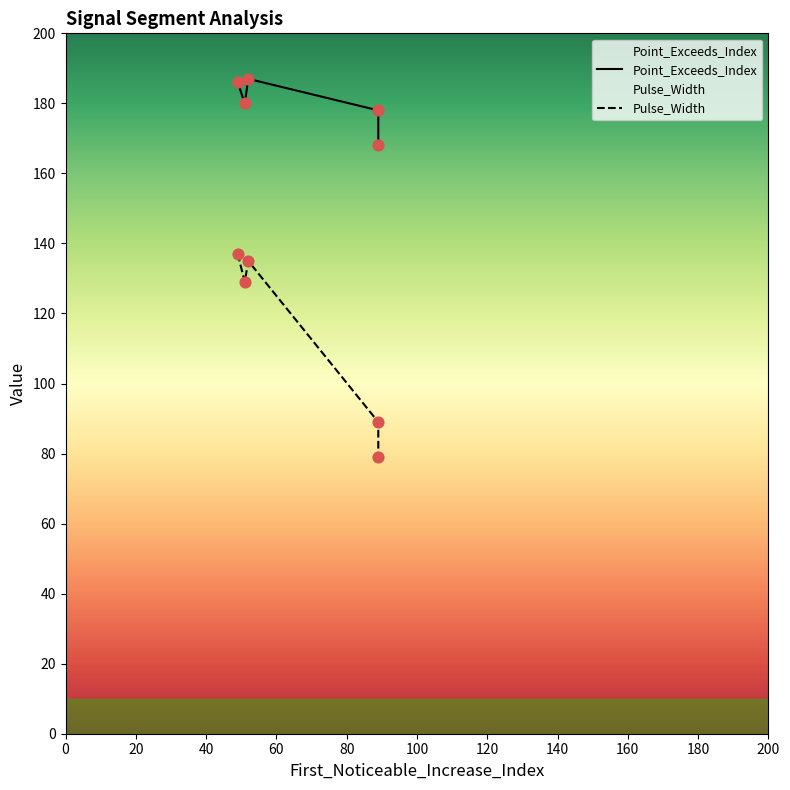

Is the value of Pulse_Width at signal segment 1 greater than the value of Point_Exceeds_Index at signal segment 1?

No